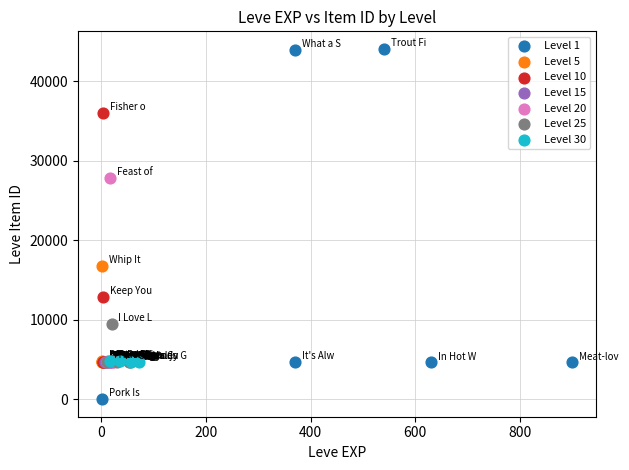

Which series has the largest Y range (max minus min)?

Level 1